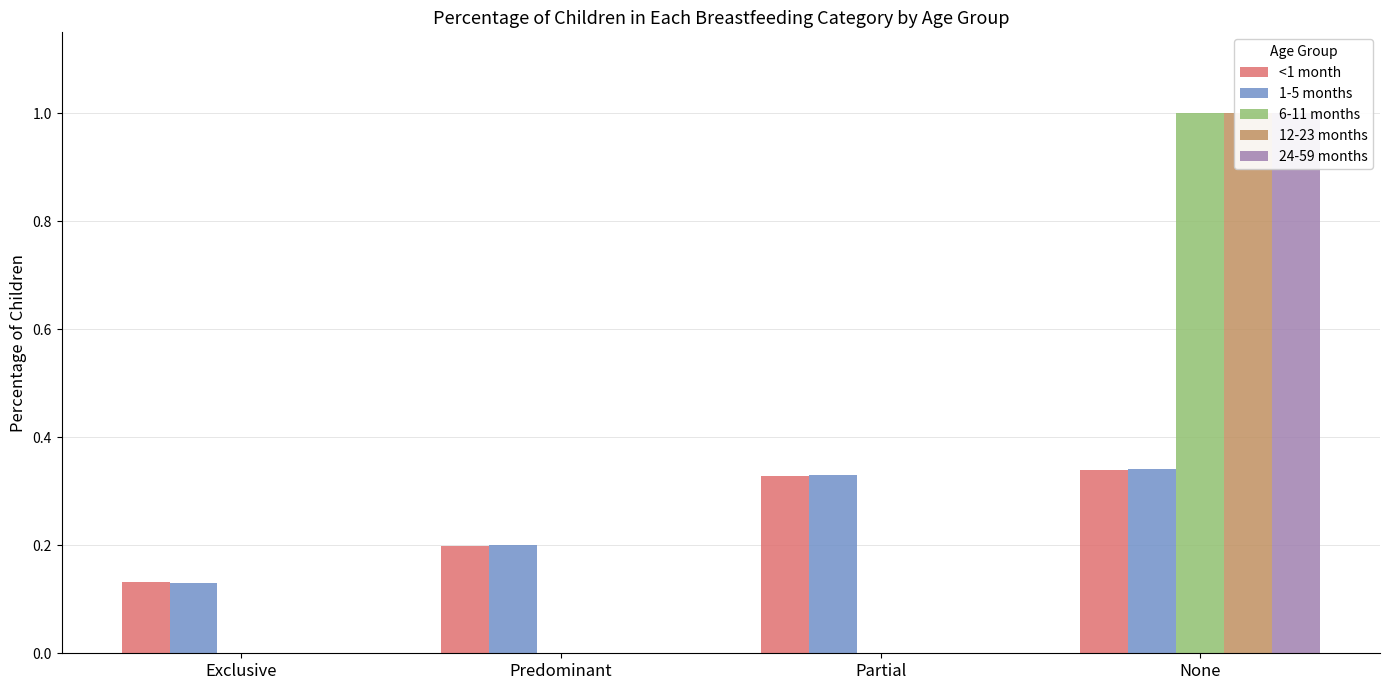

How many distinct data groups are displayed?

5